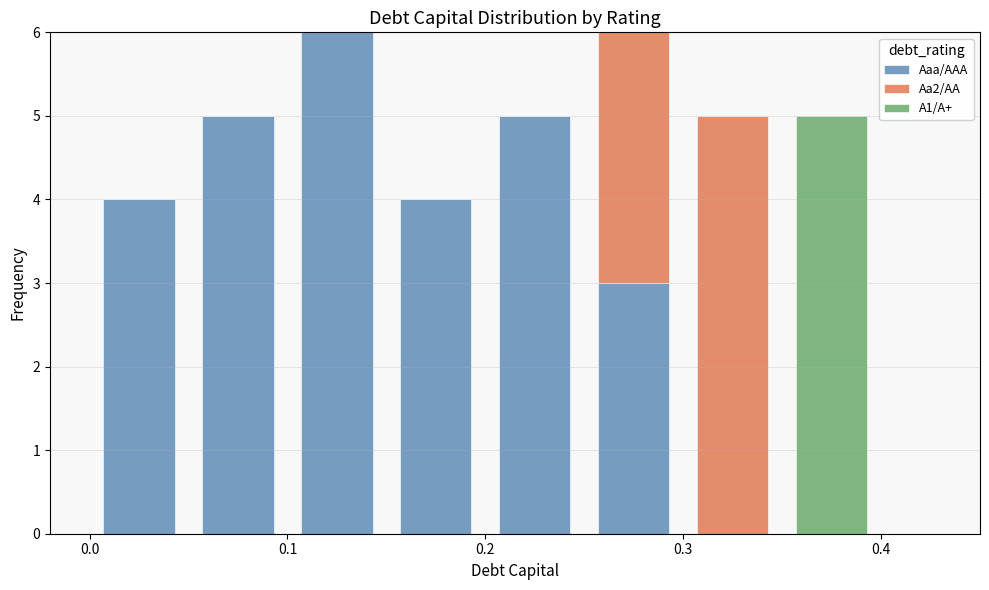

What is the total height of the stacked bar covering 0.15 to 0.20 on the x-axis? The values are not printed on the chart, so give them approximately, as read against the axis.

4